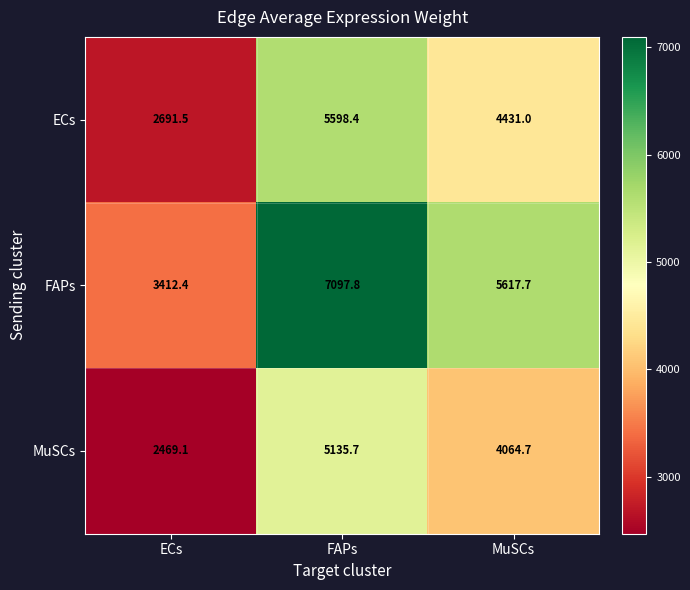

Which series has the widest spread of values?

FAPs